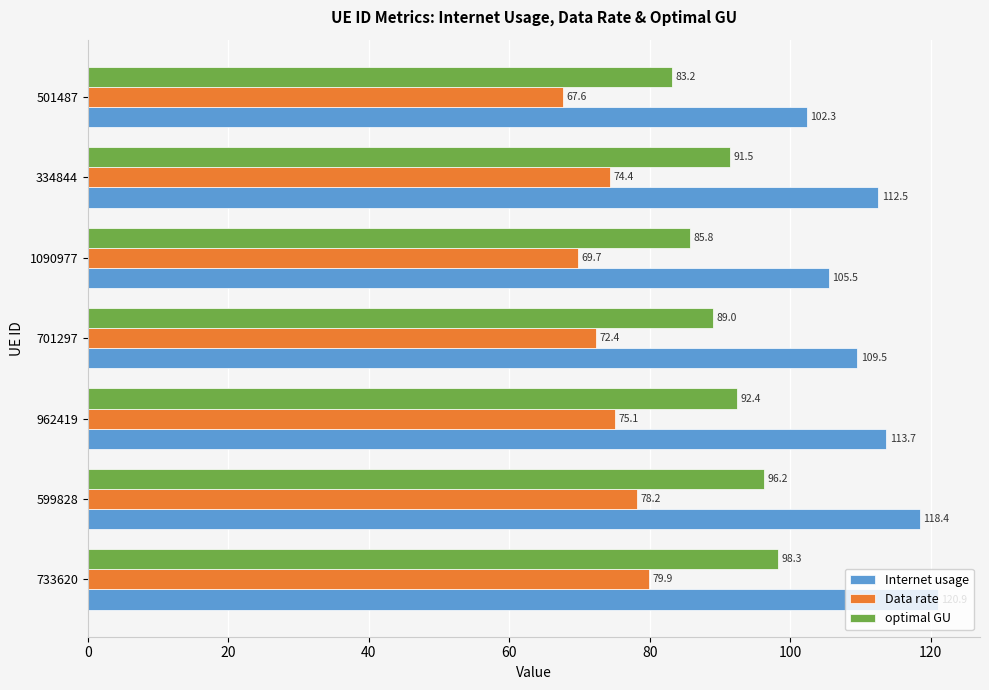

What is the difference between the highest and lowest values at 1090977?

35.8